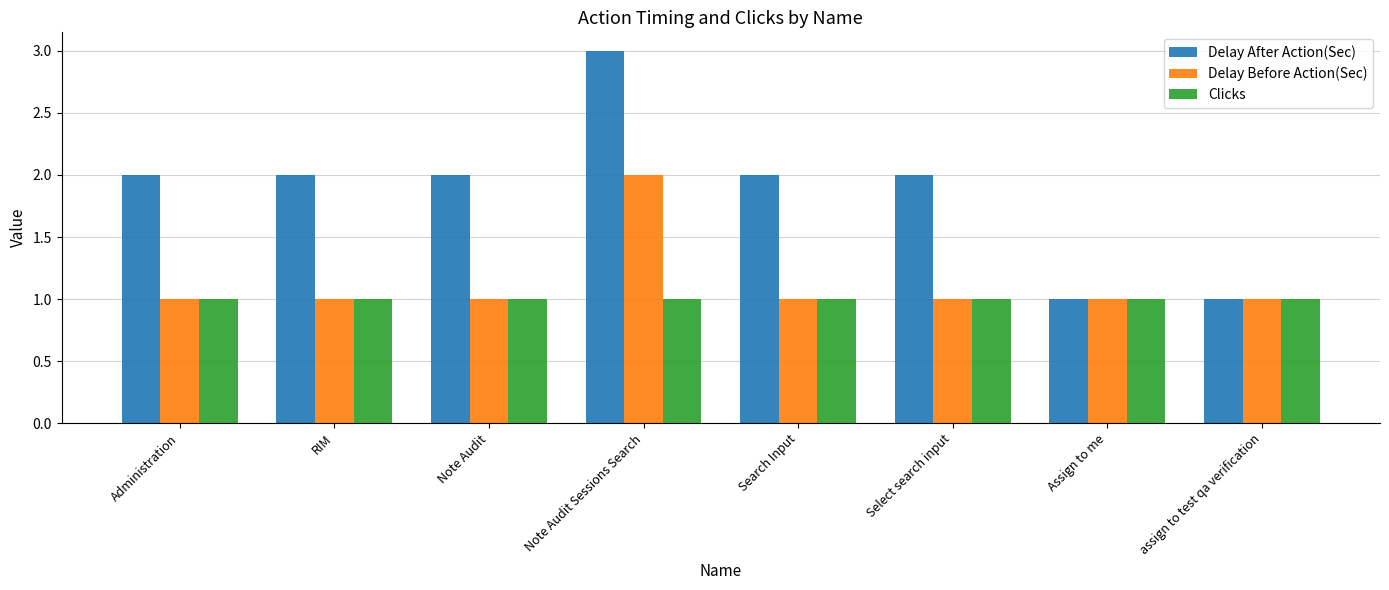

Which series has the widest spread of values?

Delay After Action(Sec)